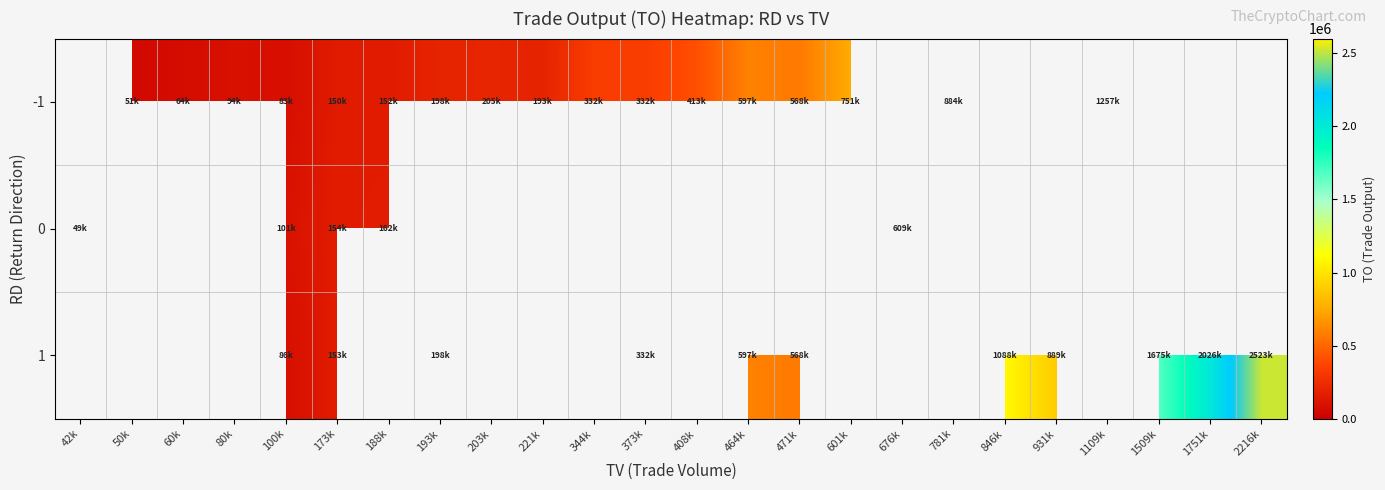

At which category does the chart reach its minimum across all series?

42k